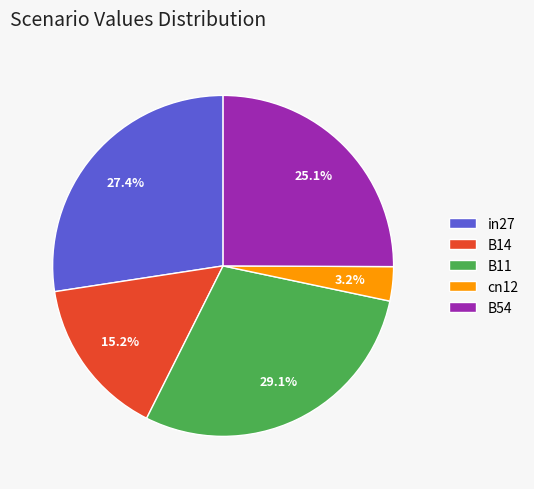

Between B14 and B54, which is larger?

B54